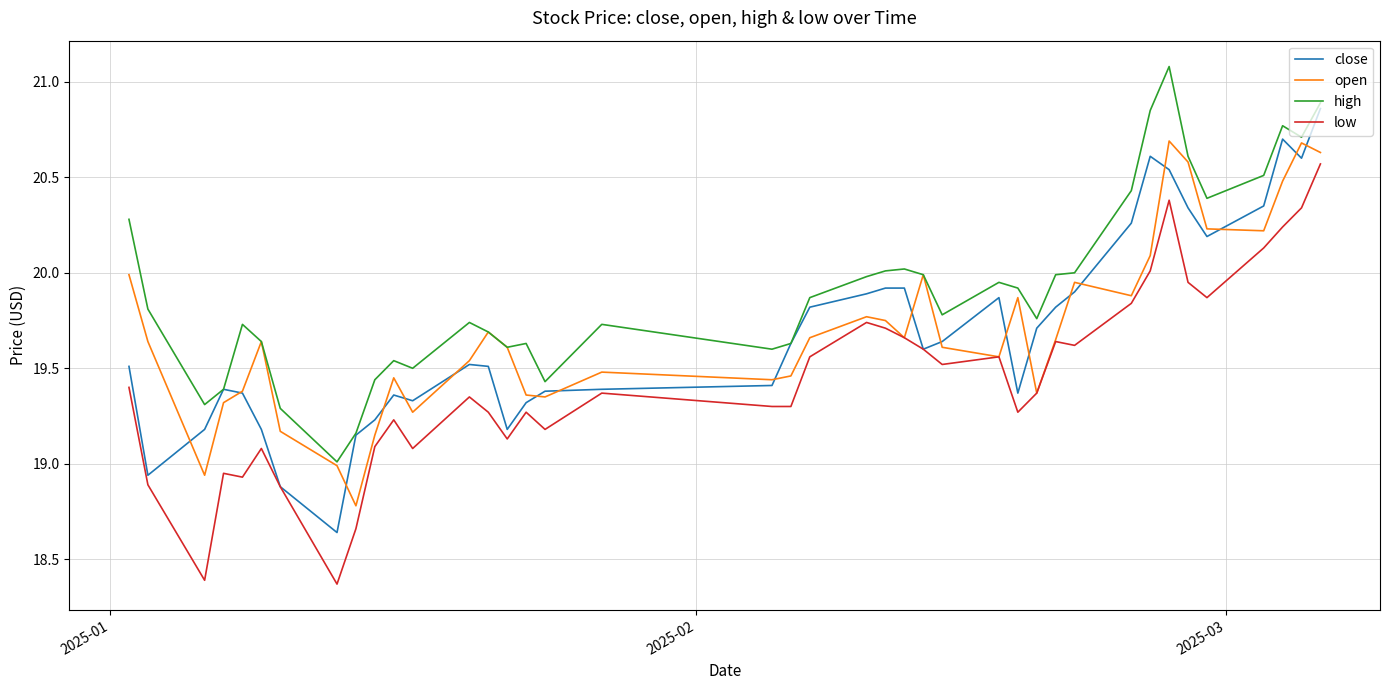

True or false: high and low intersect in this chart.

False